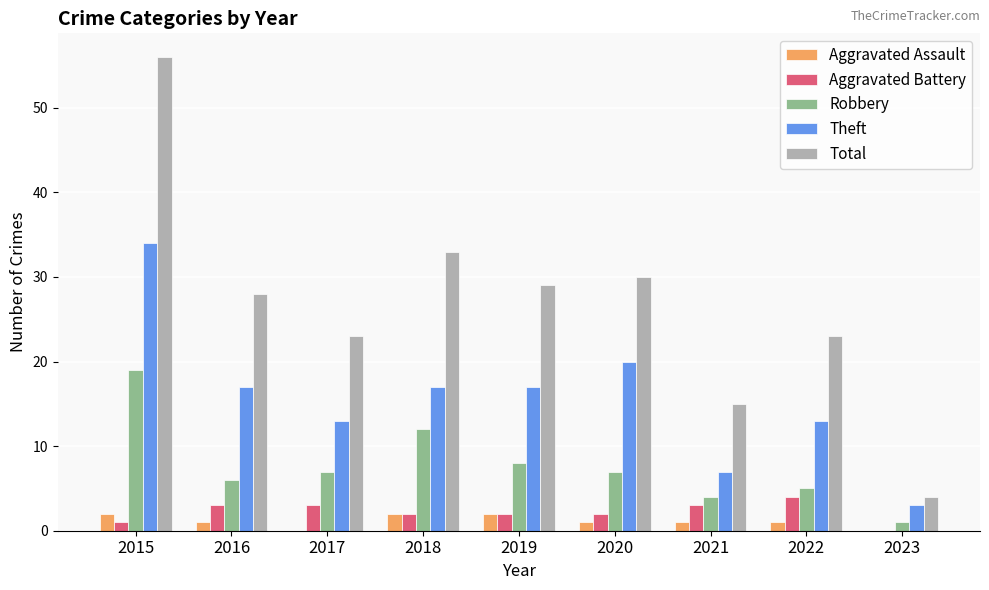

Which series changed the most between 2021 and 2022?

Total